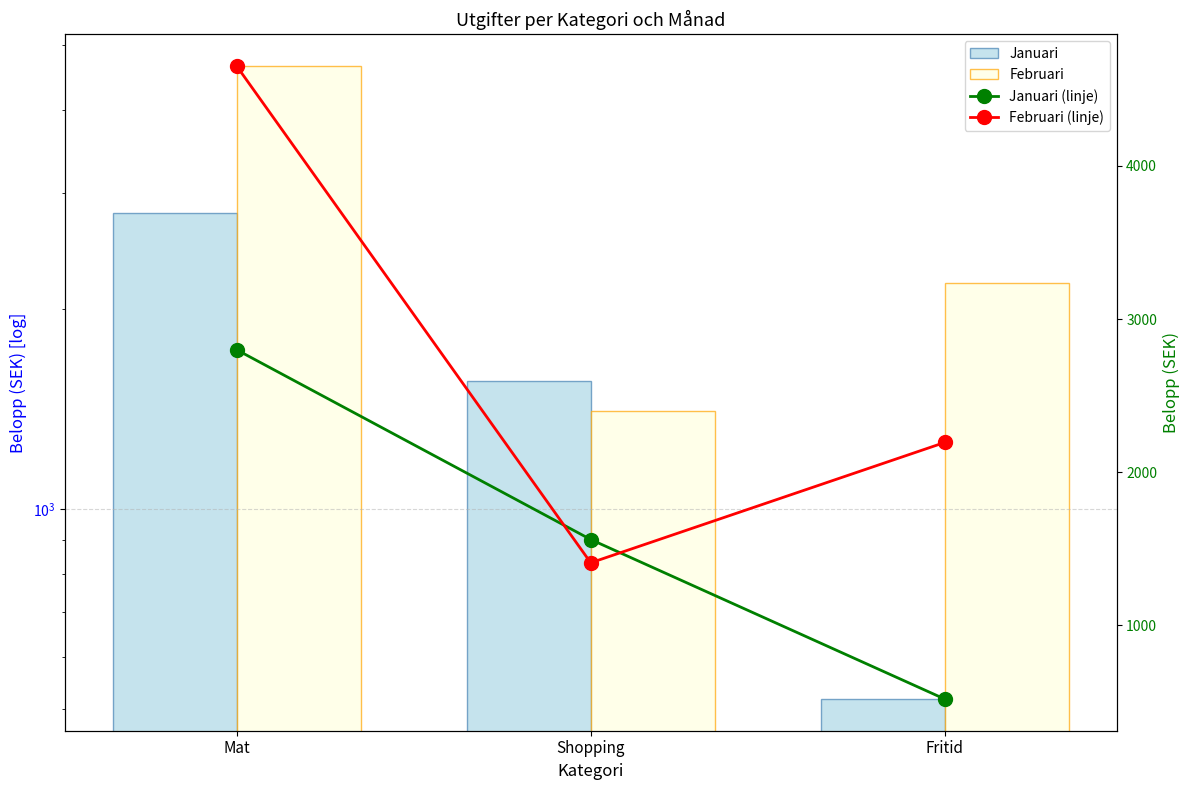

What is the minimum value for Februari?

1408